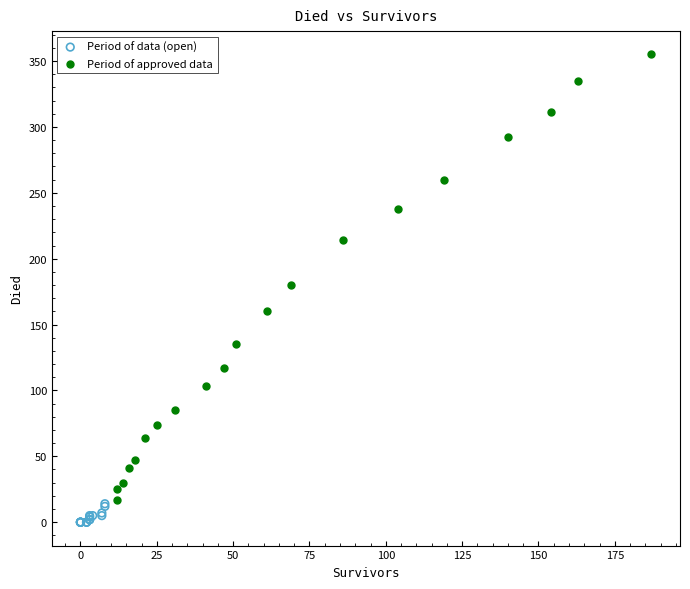

Which series has the largest Y range (max minus min)?

Period of approved data